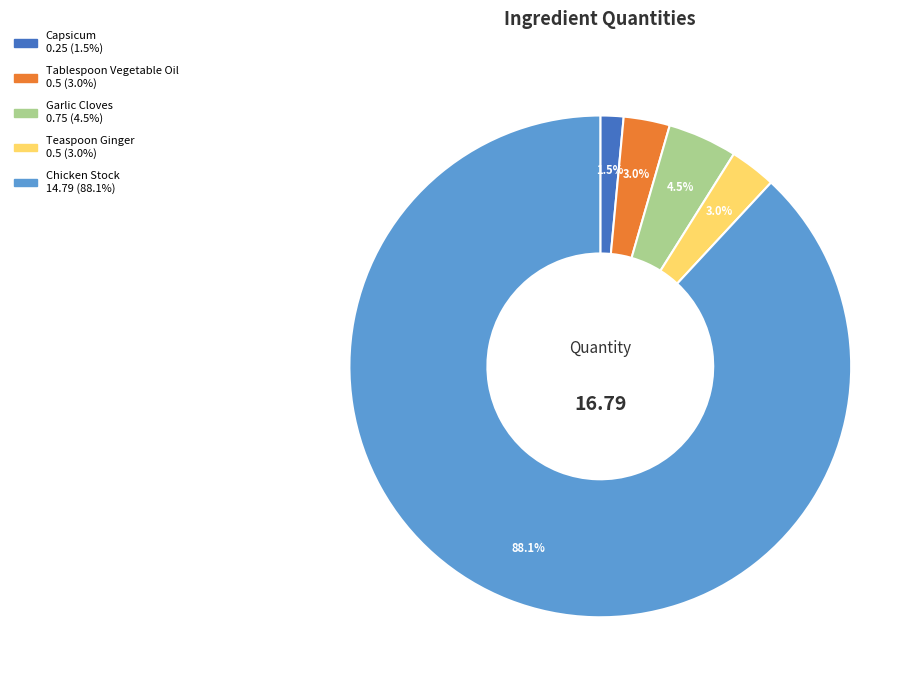

Which category accounts for the majority?

Chicken Stock